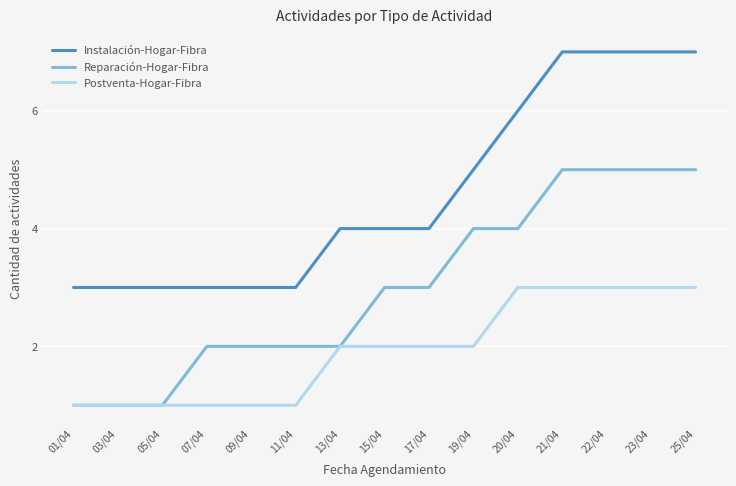

True or false: Instalación-Hogar-Fibra and Postventa-Hogar-Fibra intersect in this chart.

False